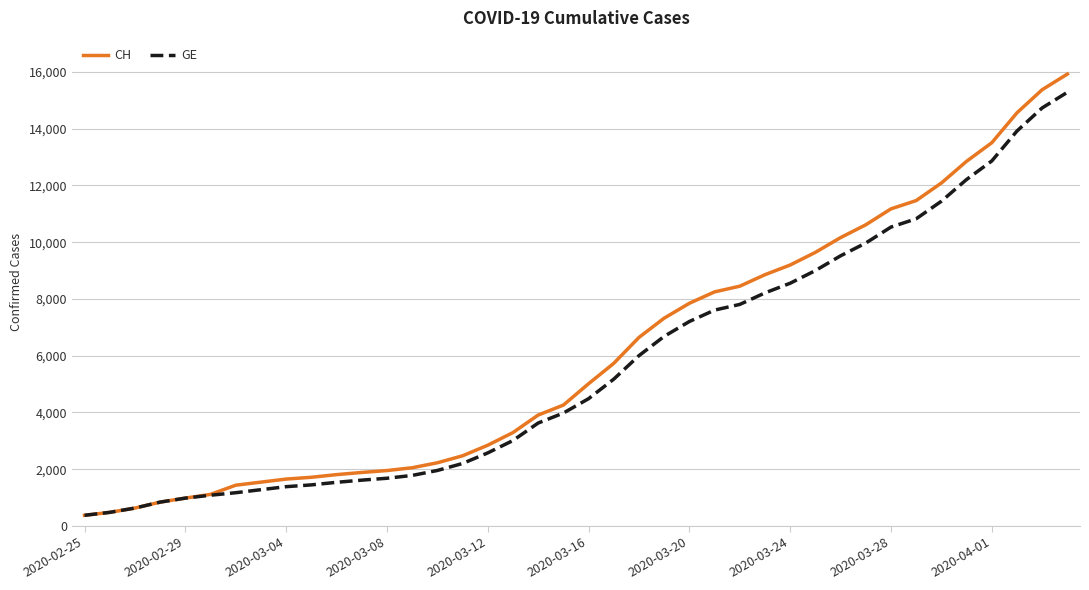

What is the average value of the GE series?

5641